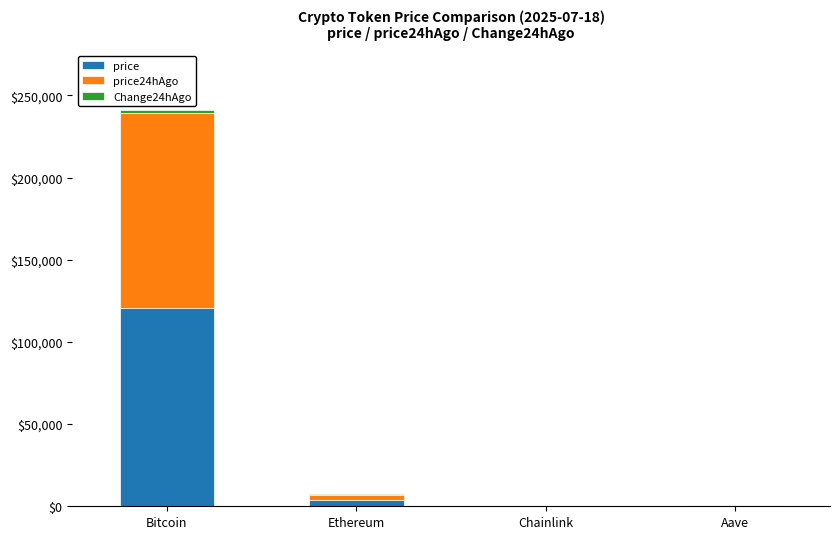

Is it true that price equals 120526.0 at Bitcoin?

True